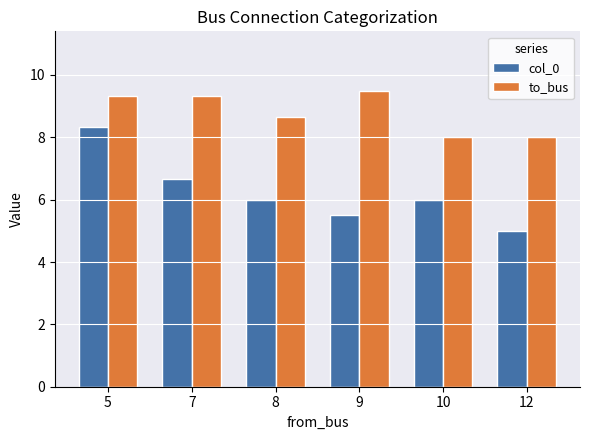

How many values in the to_bus series are below 9?

3